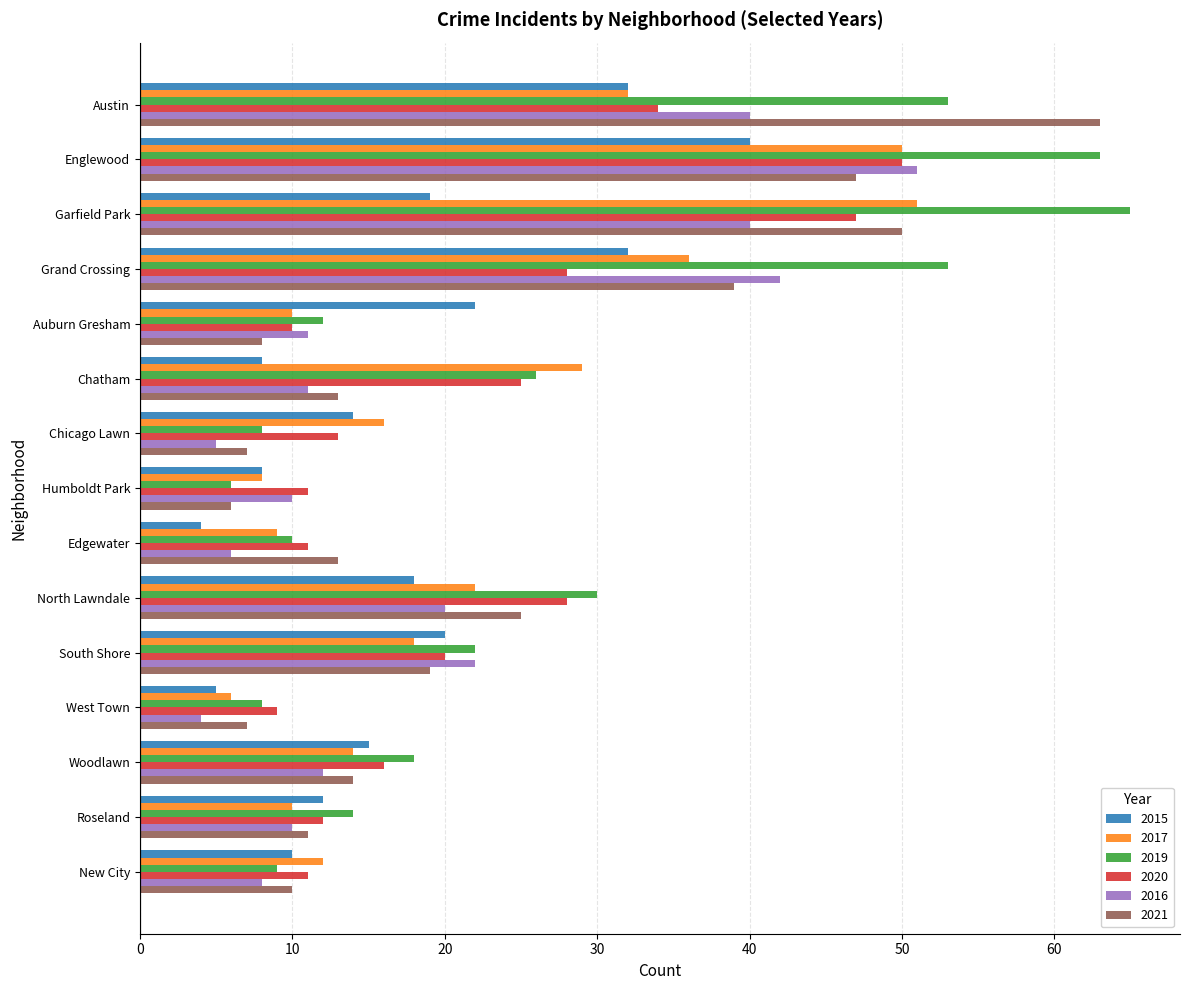

Which series has the largest range (max minus min)?

2019